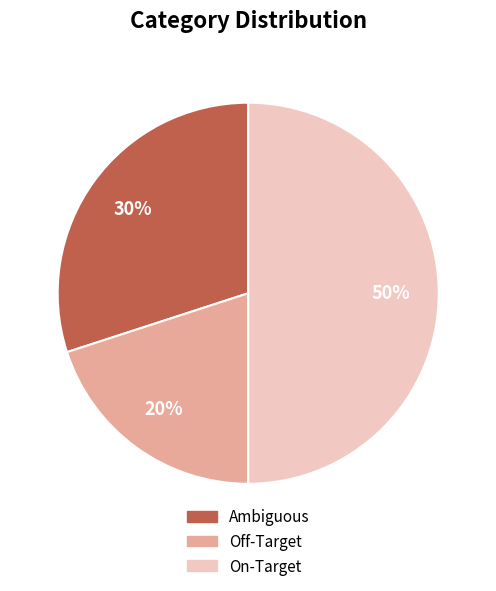

Rank the categories by value from lowest to highest.

Off-Target, Ambiguous, On-Target